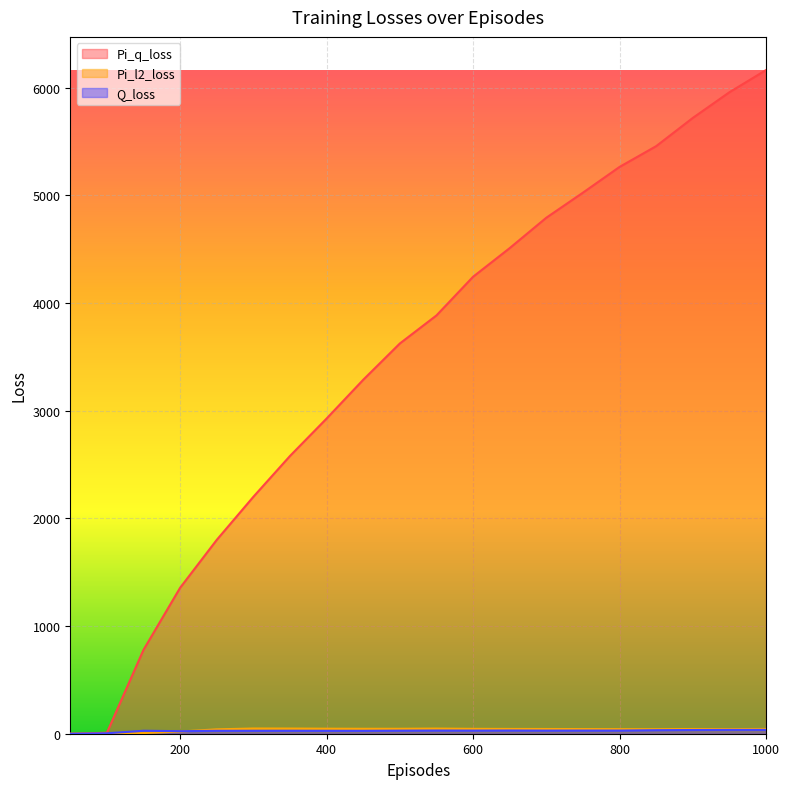

Reading left to right, list all the values displayed in this chart.

Pi_q_loss: 50=0.0	100=9.2	150=779.2	200=1355.5	250=1800.2	300=2200.2	350=2579.3	400=2926.9	450=3286.9	500=3623.9	550=3884.4	600=4243.5	650=4509.5	700=4791.7	750=5024.4	800=5263.5	850=5456.3	900=5718.4	950=5957.0	1000=6162.9
Pi_l2_loss: 50=0.0	100=0.2	150=6.3	200=20.5	250=40.6	300=48.5	350=48.0	400=46.7	450=45.9	500=46.0	550=47.8	600=45.4	650=44.5	700=43.9	750=43.2	800=42.3	850=41.9	900=43.8	950=43.1	1000=44.2
Q_loss: 50=0.0	100=4.1	150=27.5	200=23.6	250=26.9	300=27.0	350=27.3	400=26.9	450=26.7	500=28.2	550=29.2	600=28.8	650=29.6	700=28.7	750=29.1	800=29.1	850=32.7	900=34.5	950=35.6	1000=35.7